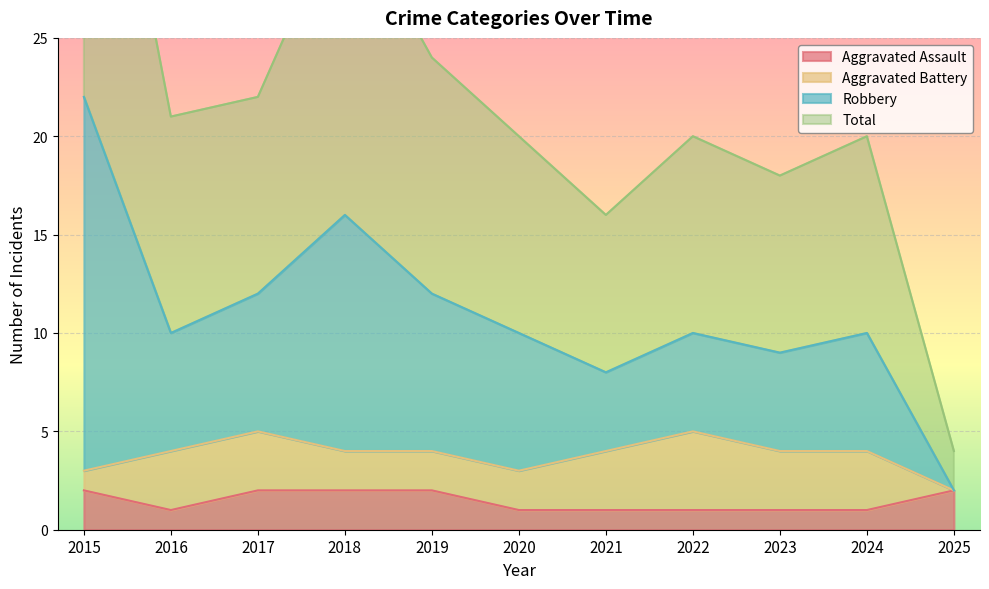

True or false: Total and Robbery intersect in this chart.

False